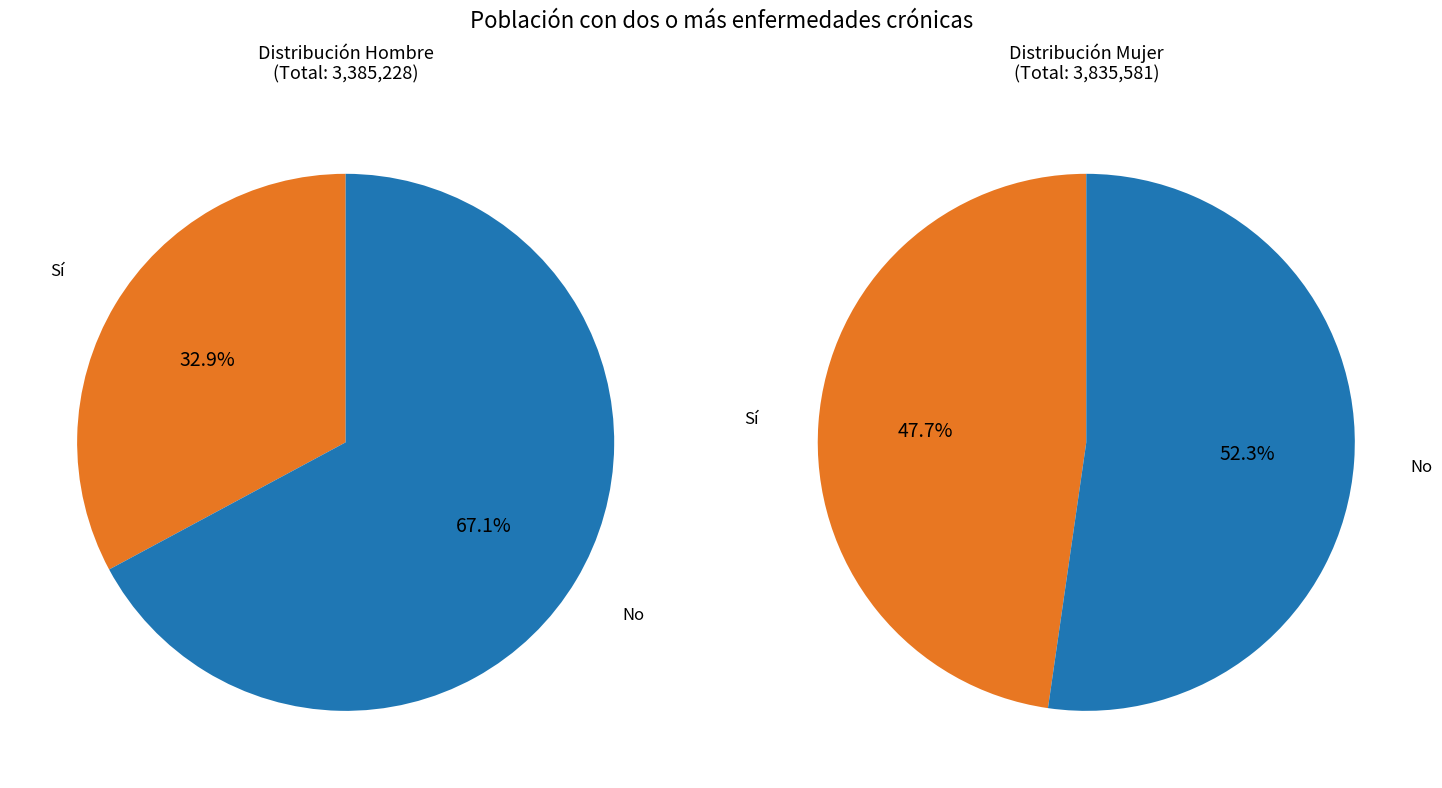

At 45/54, list the series in order from smallest to largest.

Sí, No